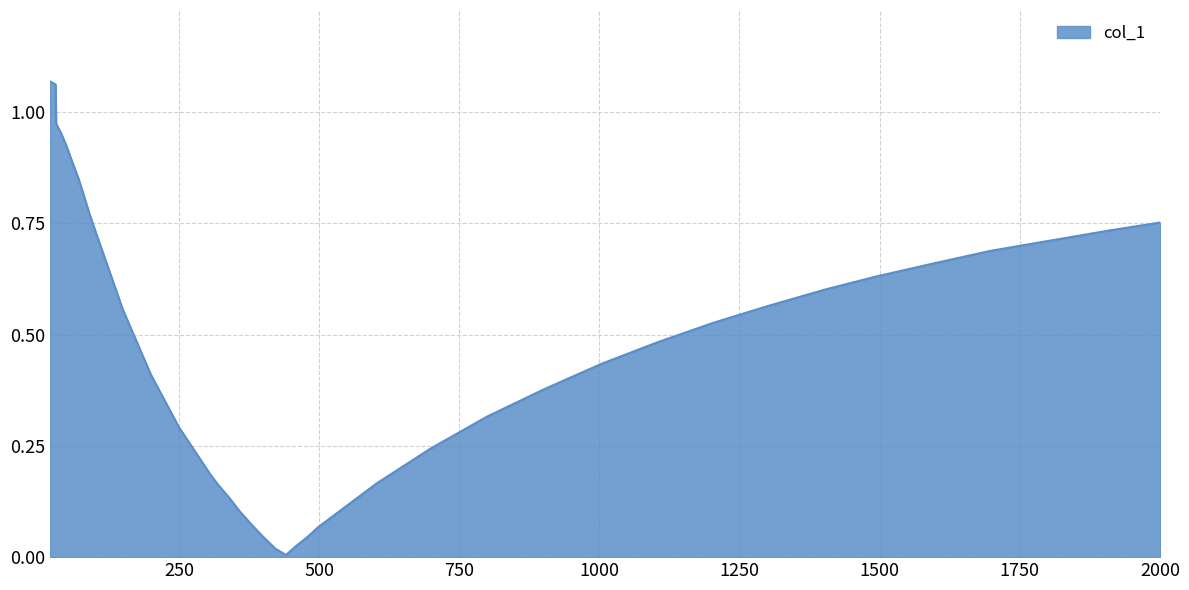

Rank the categories by value from highest to lowest.

20, 30, 31, 40, 49, 60, 71, 80, 90, 2001, 100, 1910, 1808, 1697, 1600, 1492, 1402, 1300, 150, 1202, 1102, 1003, 200, 901, 800, 250, 699, 307, 603, 321, 340, 359, 384, 498, 400, 480, 460, 422, 441